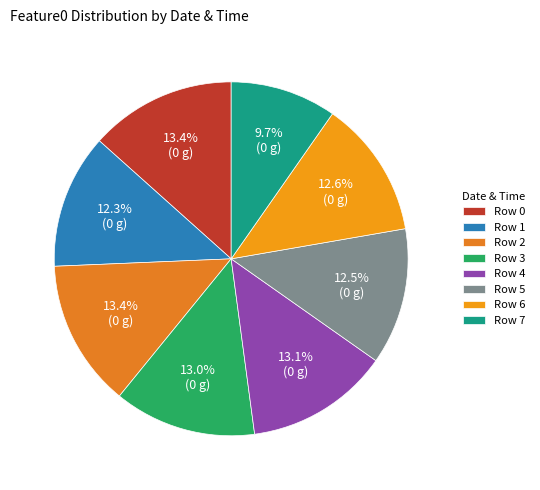

Is there any slice that represents more than half of the pie?

No